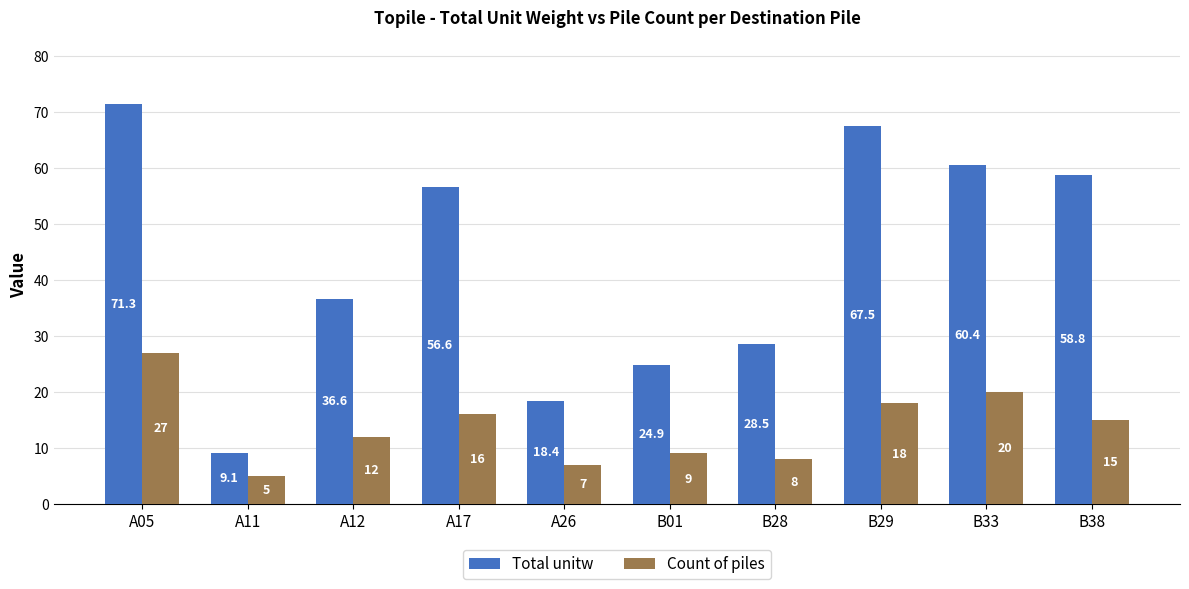

Reading left to right, list all the values displayed in this chart.

Total unitw: 71.3	9.1	36.6	56.6	18.4	24.9	28.5	67.5	60.4	58.8
Count of piles: 27.0	5.0	12.0	16.0	7.0	9.0	8.0	18.0	20.0	15.0